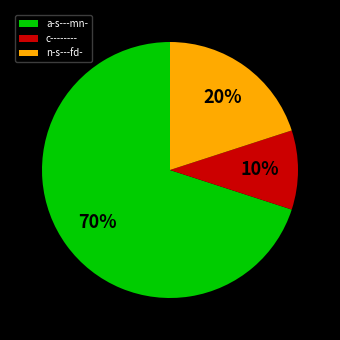

To the nearest percent, what percentage of the pie is a-s---mn-?

70%